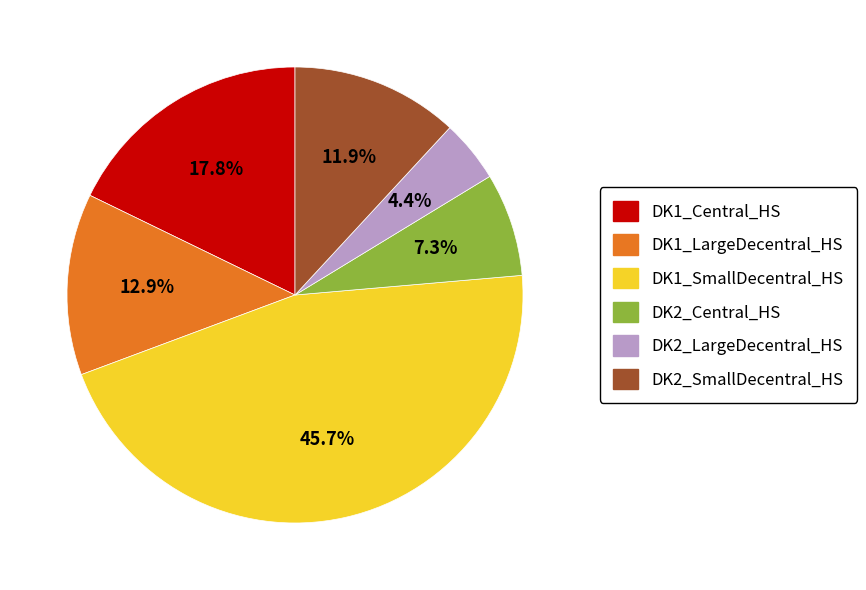

Do DK1_Central_HS and DK1_LargeDecentral_HS together represent more than half of the pie?

No